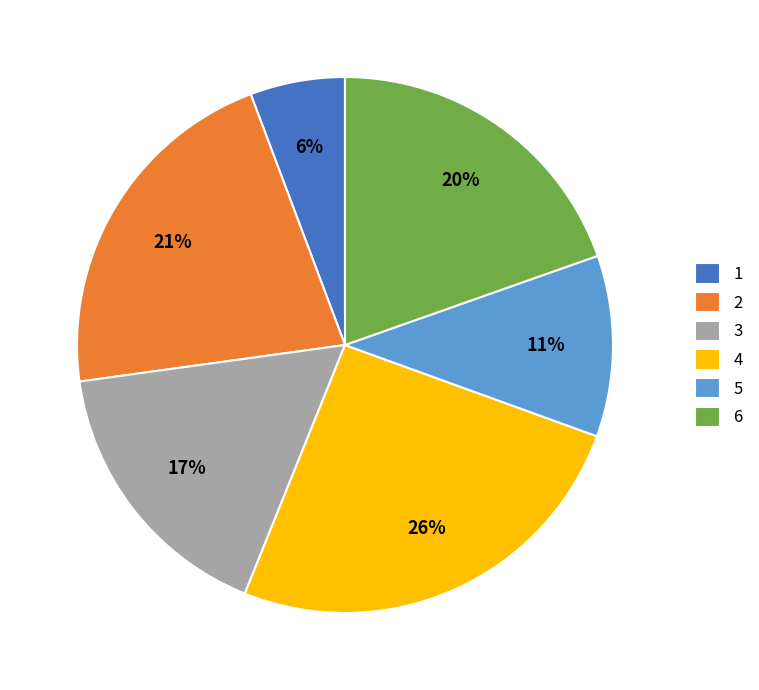

Is there any slice that represents more than half of the pie?

No